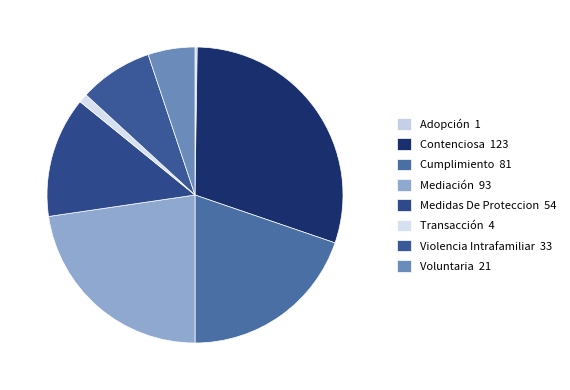

To the nearest percent, what is the difference between the Medidas De Proteccion and Contenciosa slice percentages?

17%